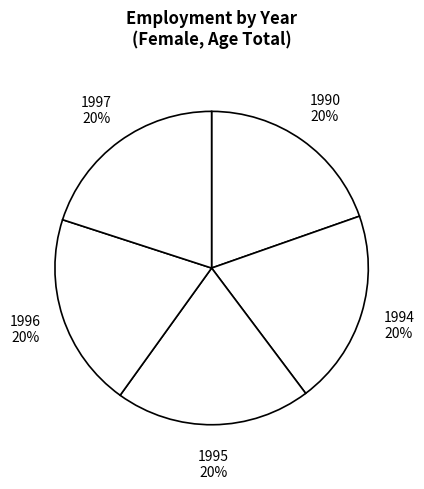

True or false: 1995 accounts for 20% of the total.

True